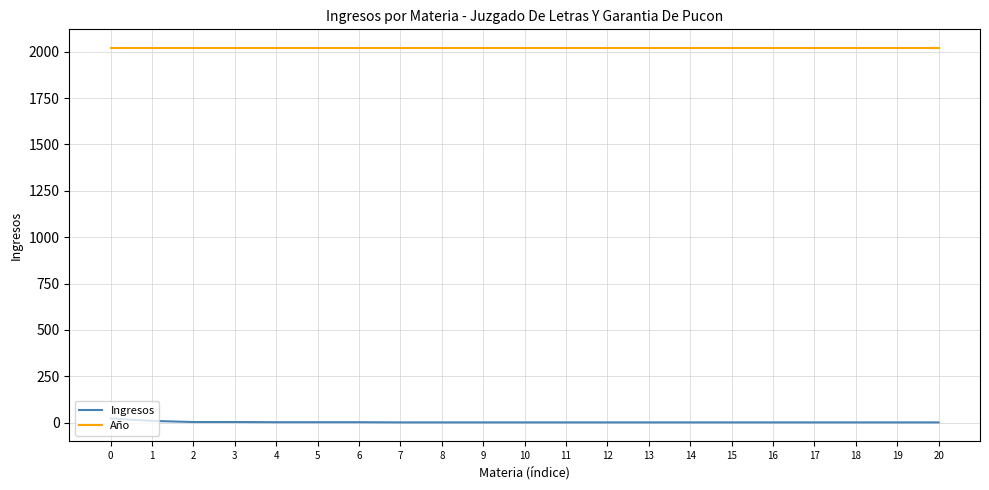

Rank the series at 12 from lowest to highest value.

Ingresos, Año